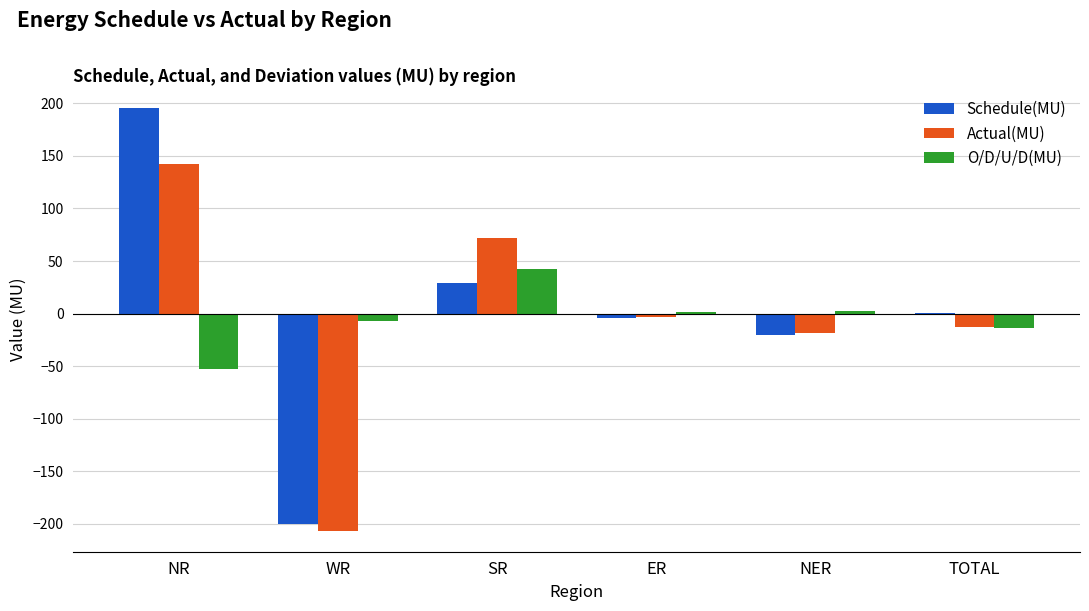

What is the maximum value for Schedule(MU)?

195.3